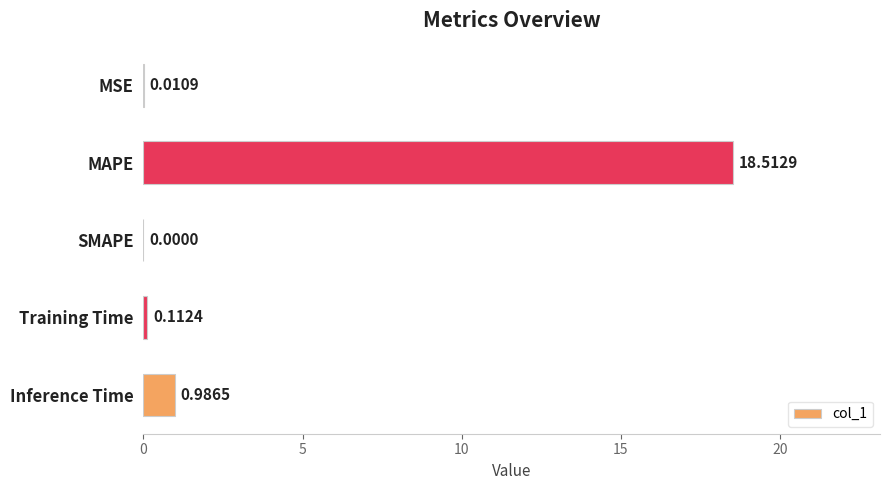

Which category has the highest value across all series?

MAPE